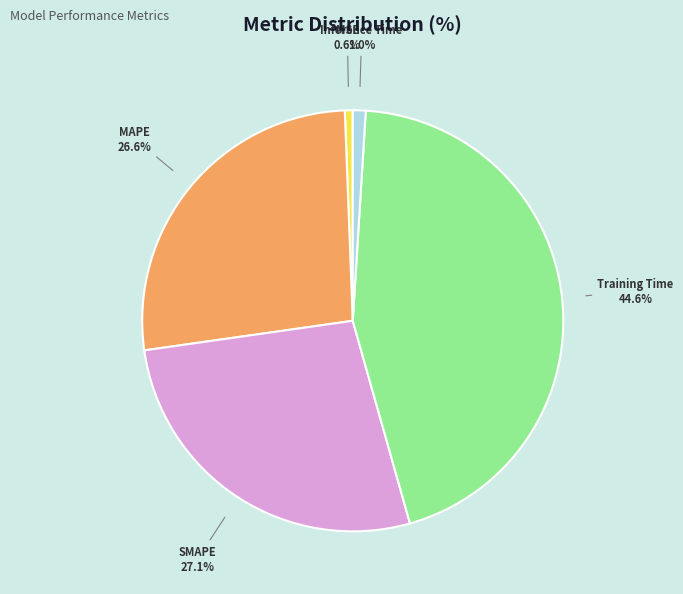

True or false: Inference Time accounts for 11% of the total.

False